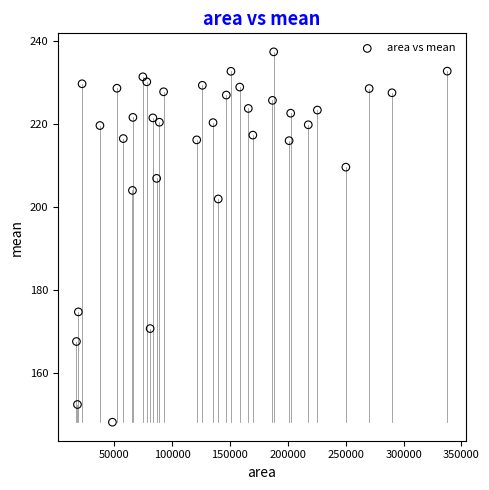

What Y value in the scatter plot is closest to 192?

201.9